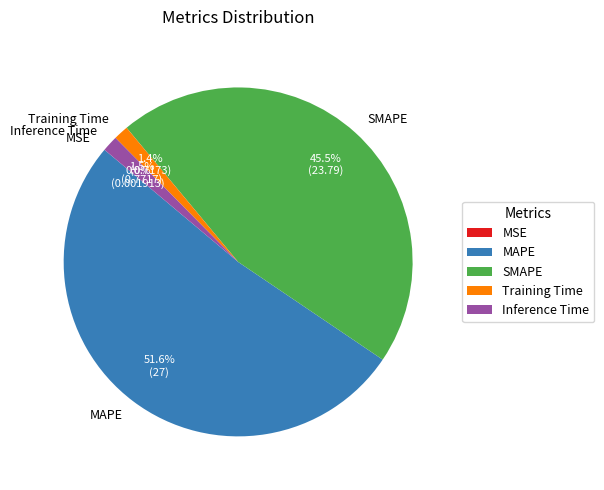

Which slice represents more than half of the pie?

MAPE